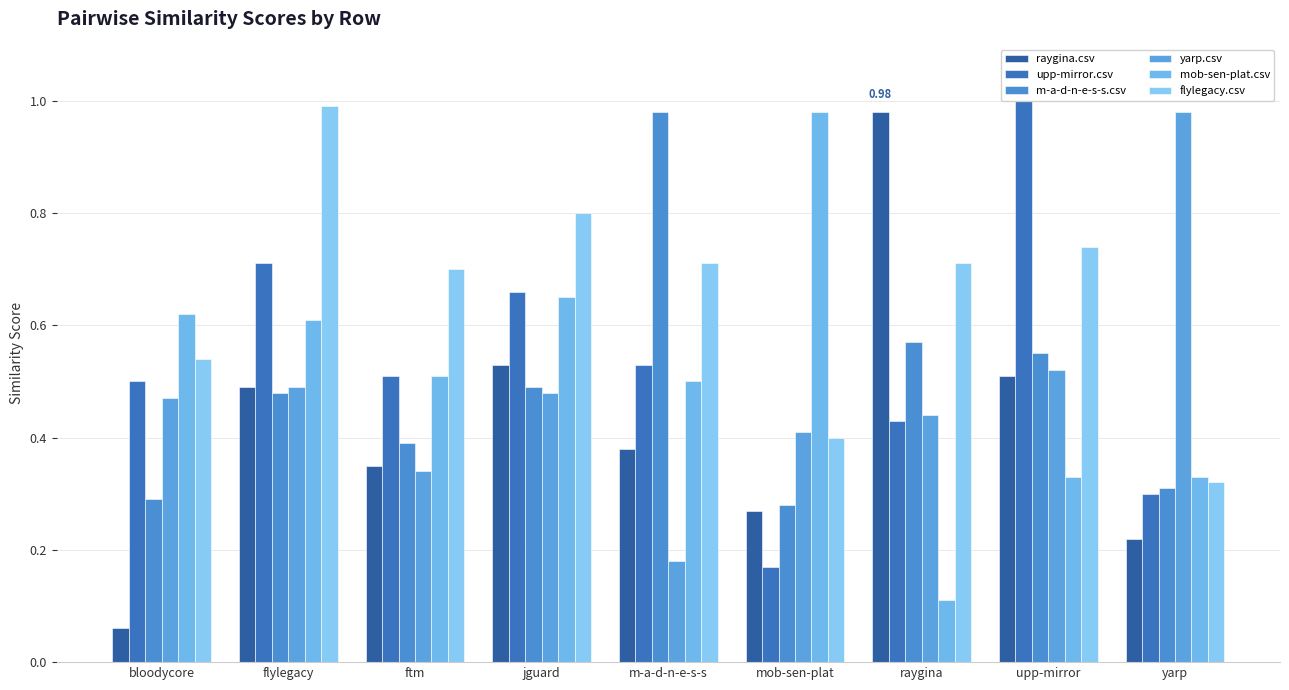

Rank the categories by yarp.csv value from highest to lowest.

yarp, upp-mirror, flylegacy, jguard, bloodycore, raygina, mob-sen-plat, ftm, m-a-d-n-e-s-s